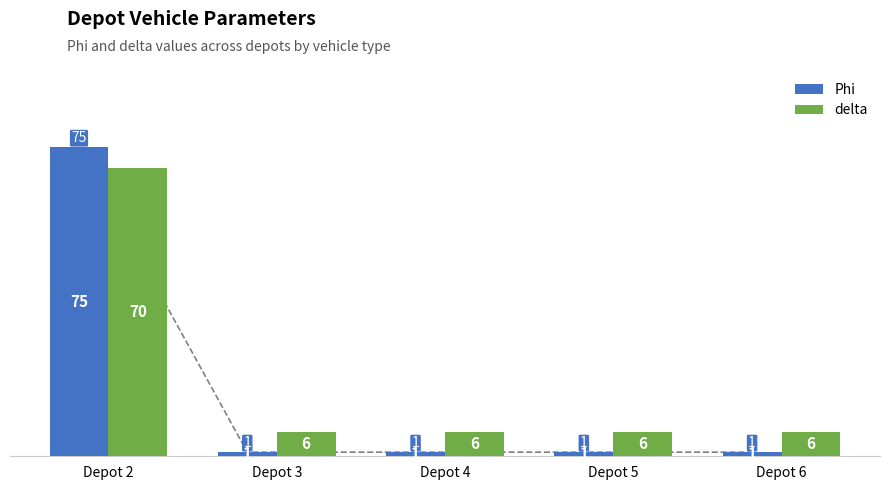

The delta series shows 6 at Depot 6. True or false?

True